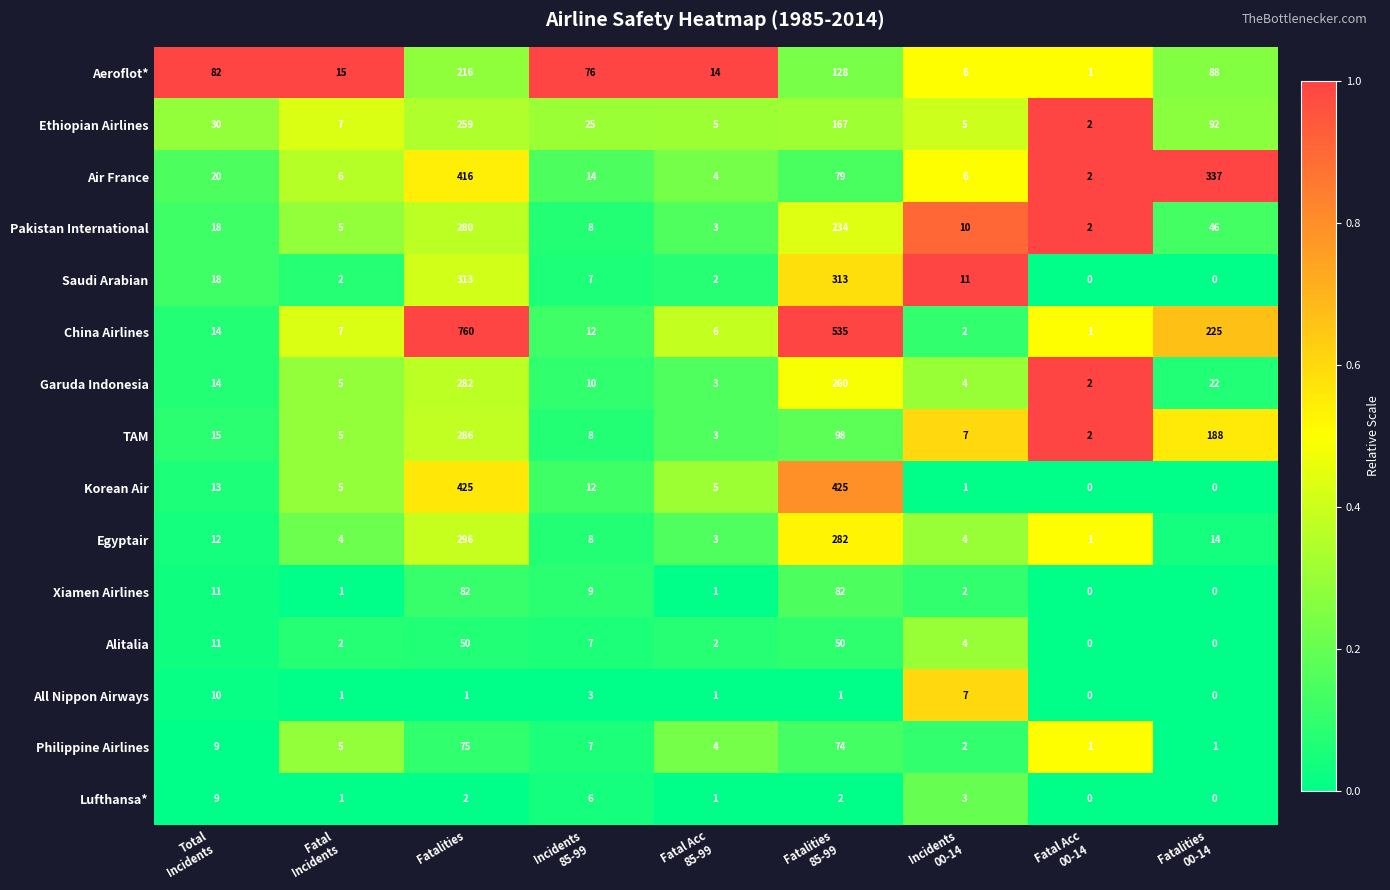

What is the difference between the highest and lowest values at Fatal Acc
00-14?

2